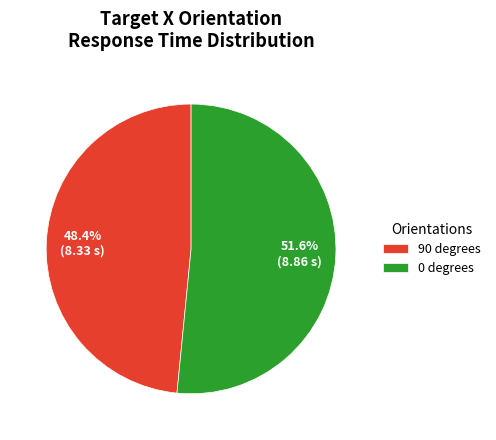

How much of the chart is everything except 90 degrees?

51.6%